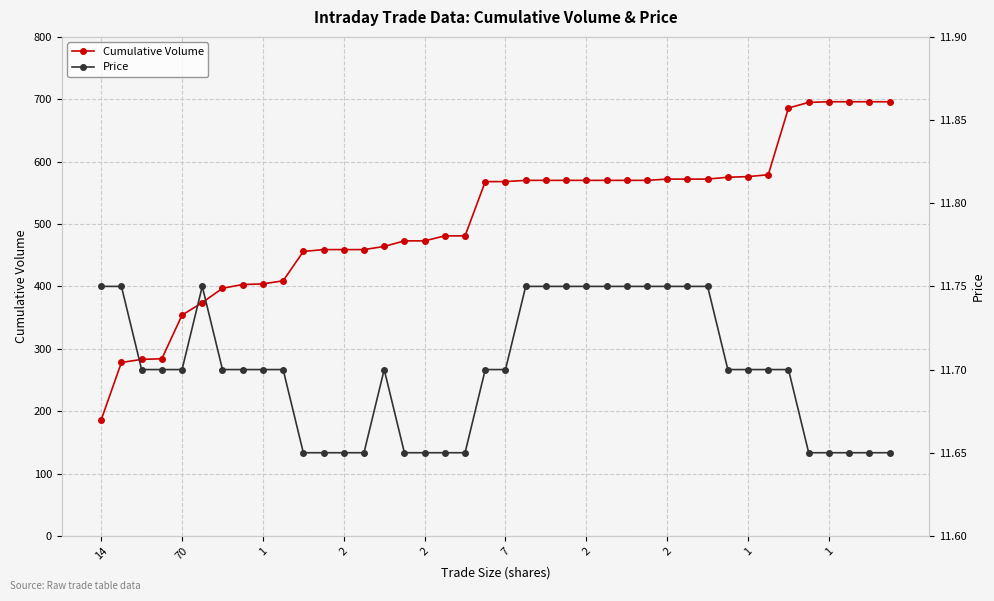

What is the label of the 10th point from the left?

1